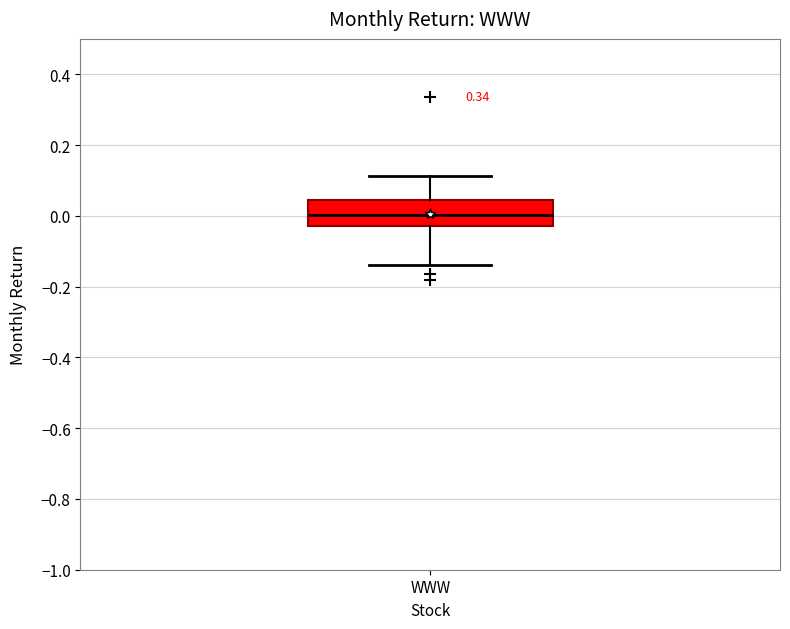

Transcribe this box plot: give where the median line is, the range the box spans, and where the two whiskers end, as read against the y-axis. The values are not printed on the chart, so give them approximately, as read against the axis.

median 0.00, box -0.02 to 0.04, whiskers -0.14 to 0.12